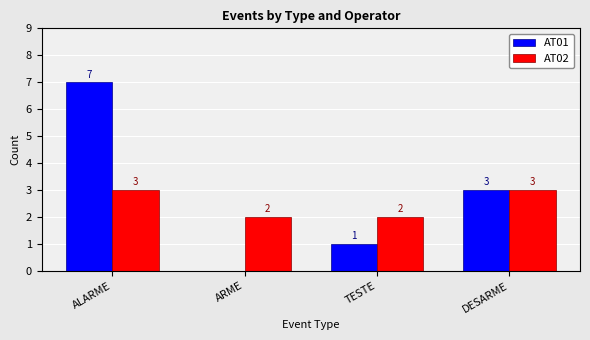

Reading right to left, extract all data points from this chart.

AT01: 3	1	0	7
AT02: 3	2	2	3